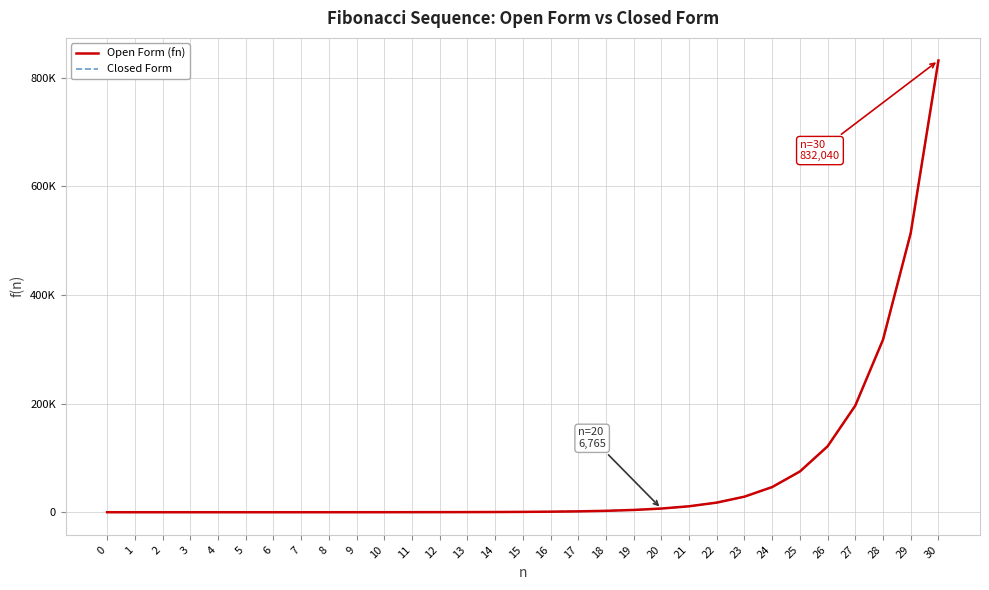

What is the sum of all Open Form (fn) values?

2178308.0